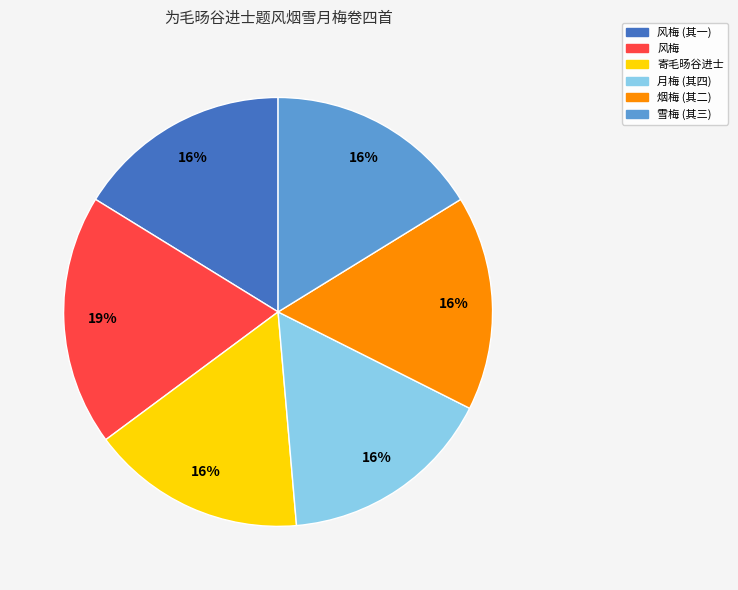

To the nearest percent, what is the difference between the 风梅 and 雪梅 (其三) slice percentages?

3%